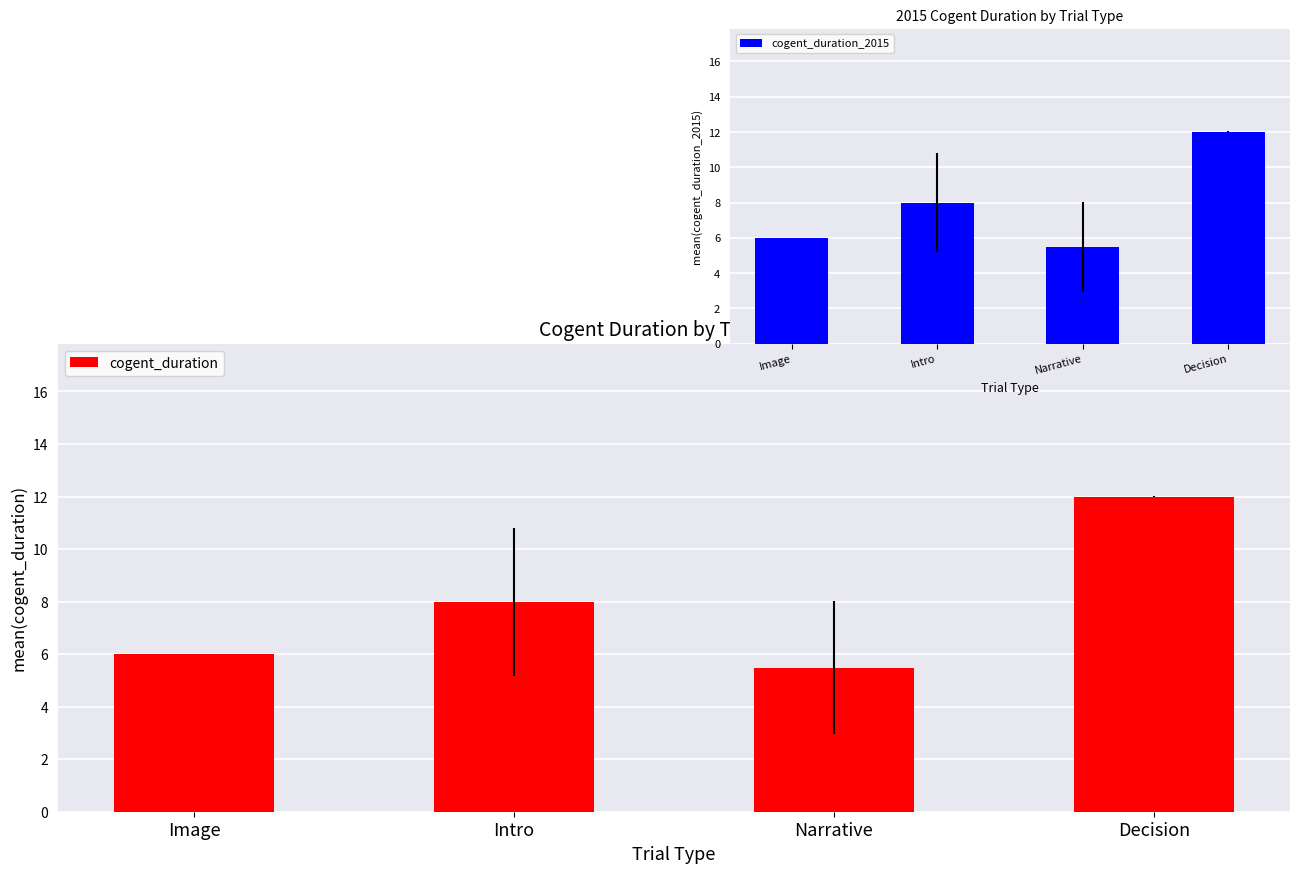

Read the cogent_duration_2015 value at Image.

6.0